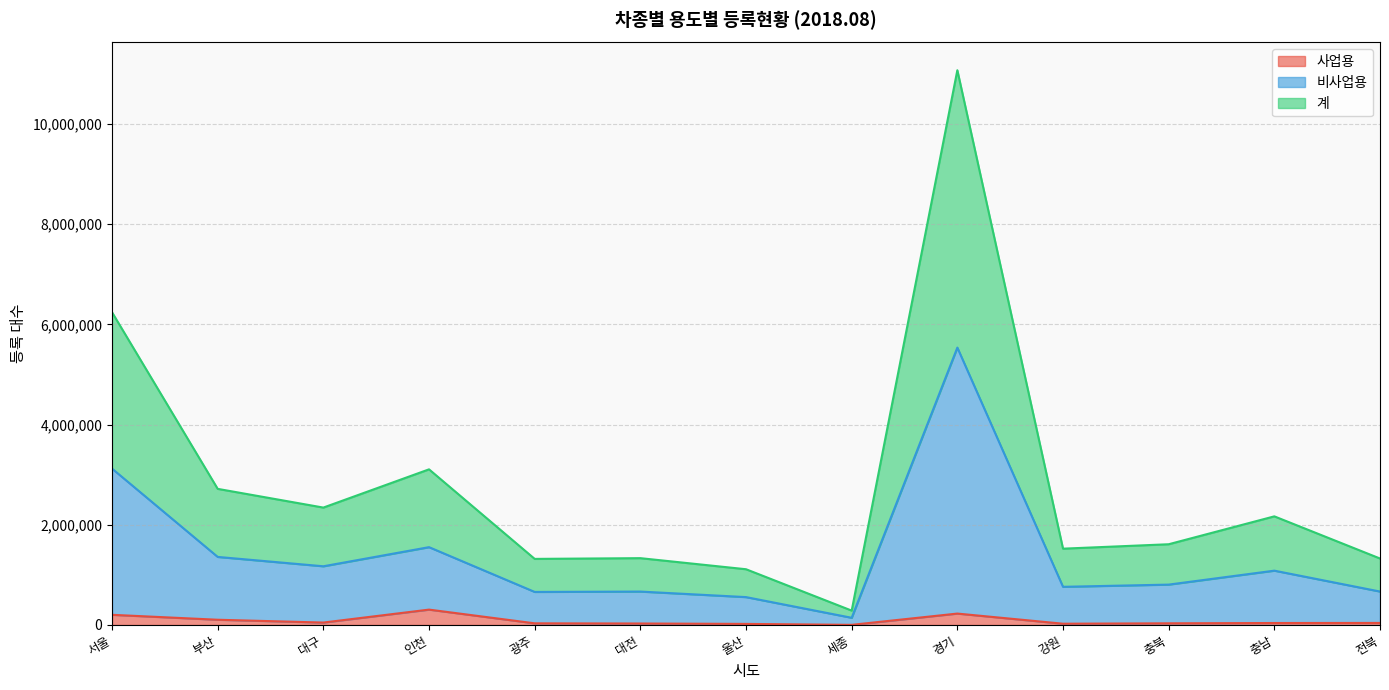

What is the difference between the second highest and minimum values in the 계 series?

5956364